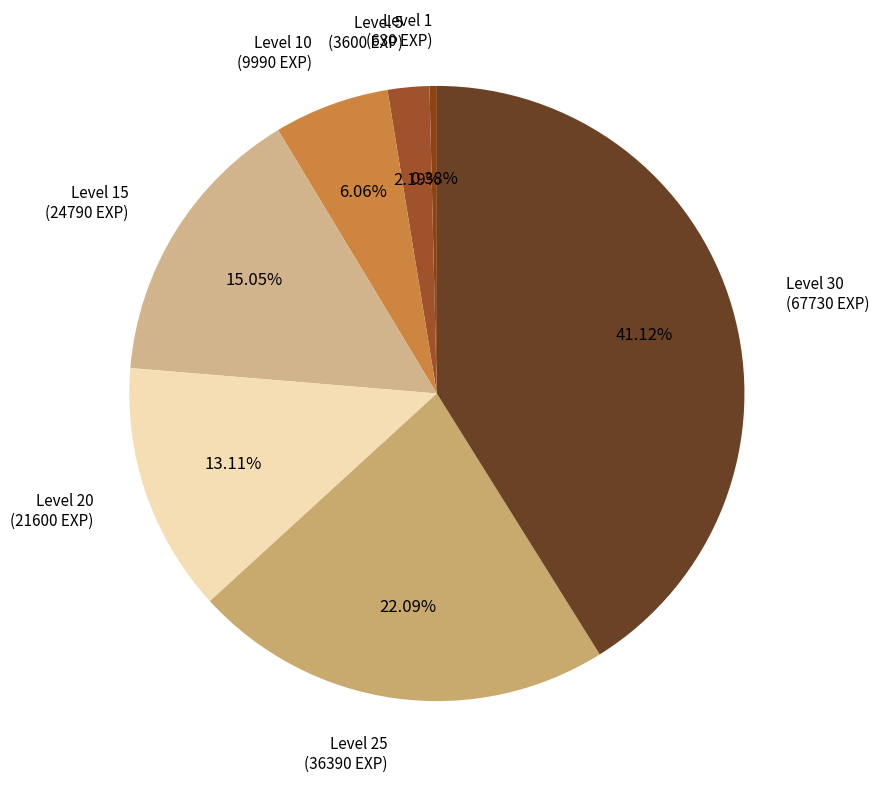

What is the ratio of the value at Level 15 (24790 EXP) to the value at Level 10 (9990 EXP)?

2.5